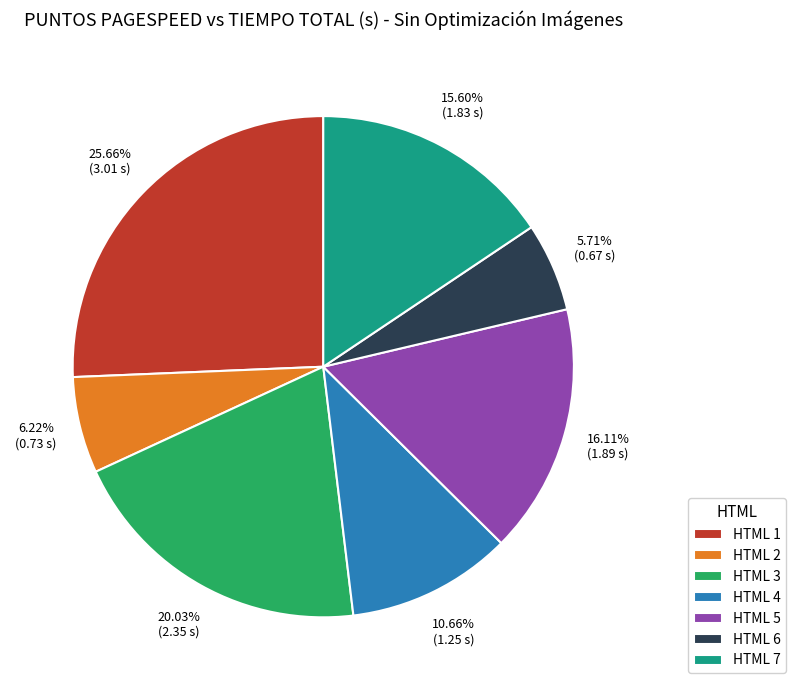

What is the ratio of the value at HTML 6 to the value at HTML 7?

0.4